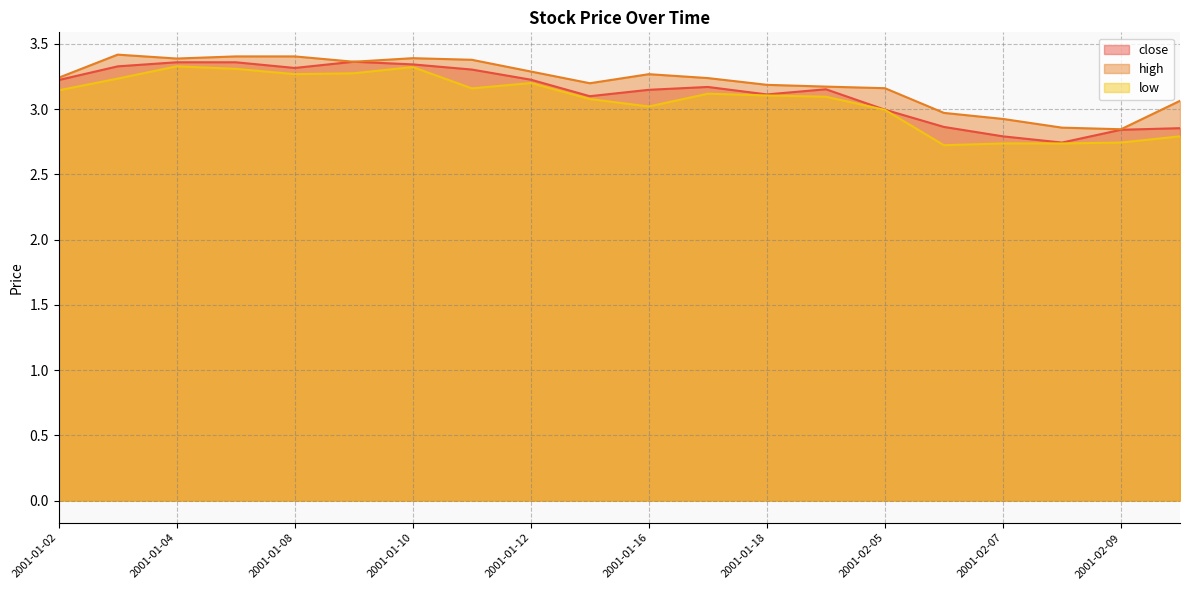

True or false: close and low intersect in this chart.

False